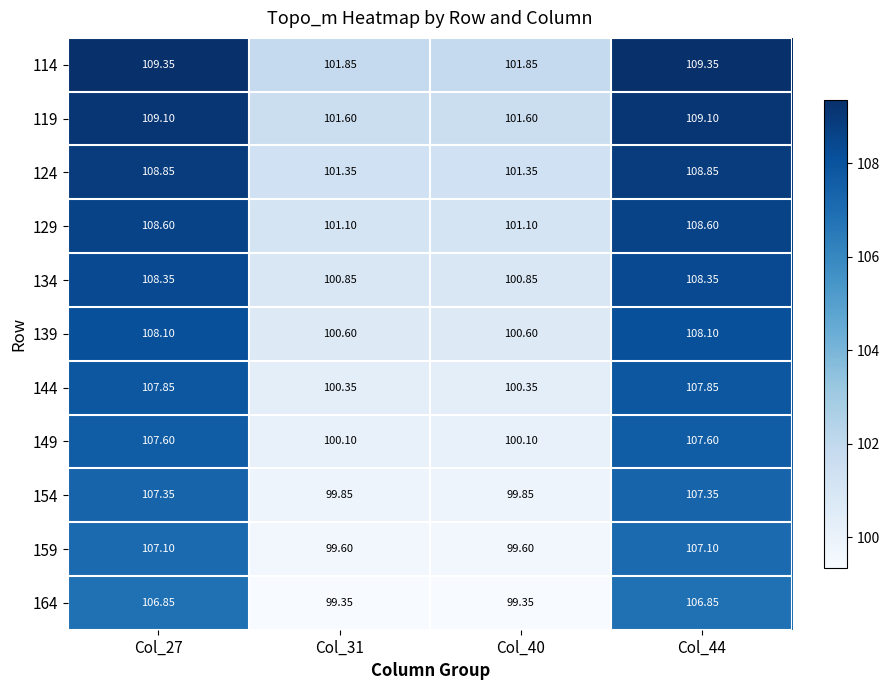

Is the value of 149 at Col_40 greater than the value of 134 at Col_27?

No